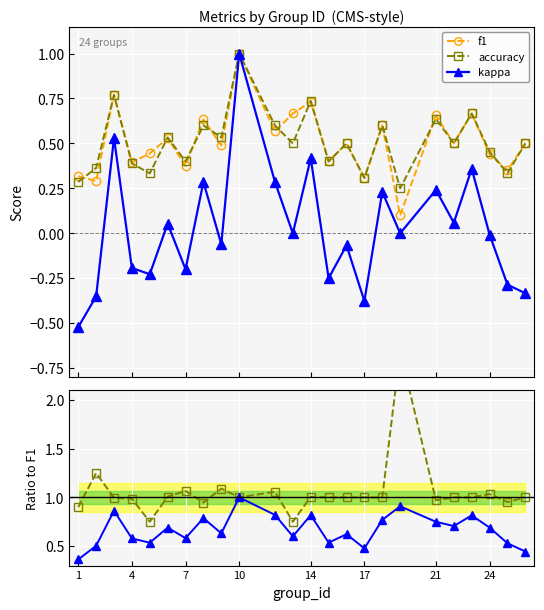

How many interior local valleys does the accuracy series have?

9